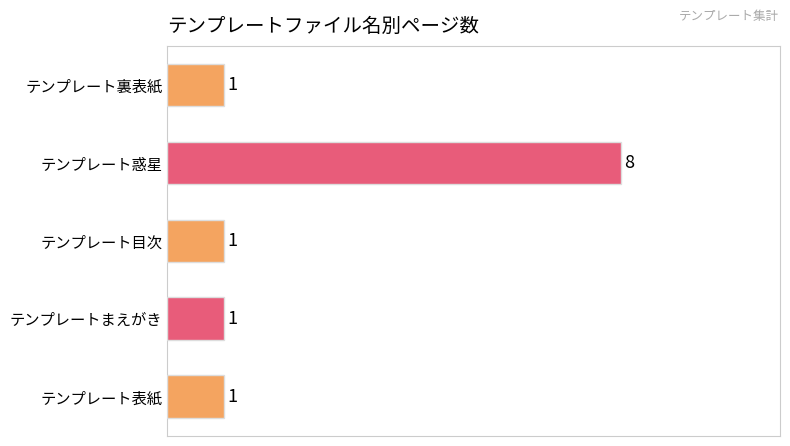

What is the maximum value shown in the chart?

8